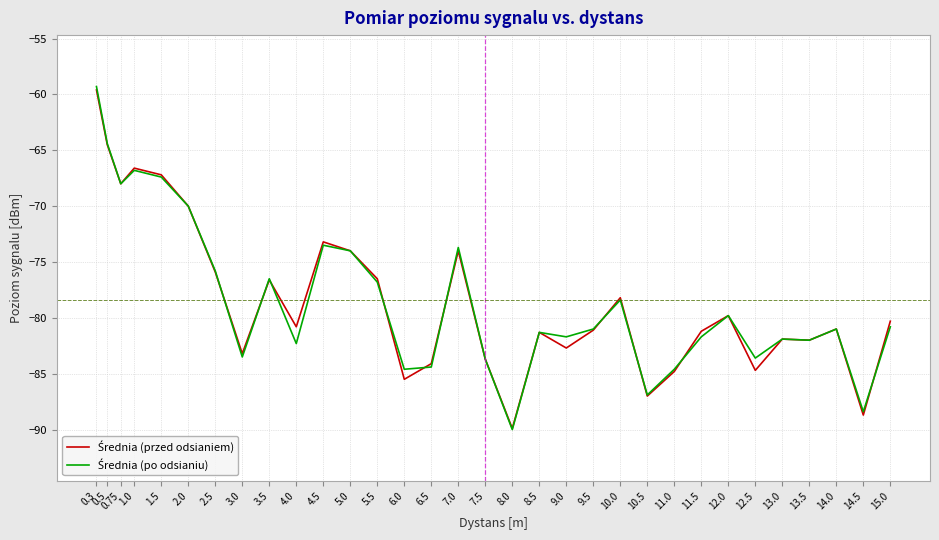

What position from the right is 9.0?

13